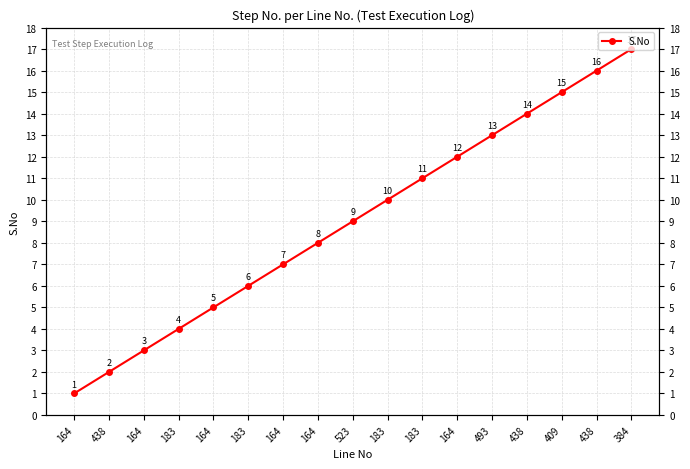

Between 164 and 164, which is larger?

164